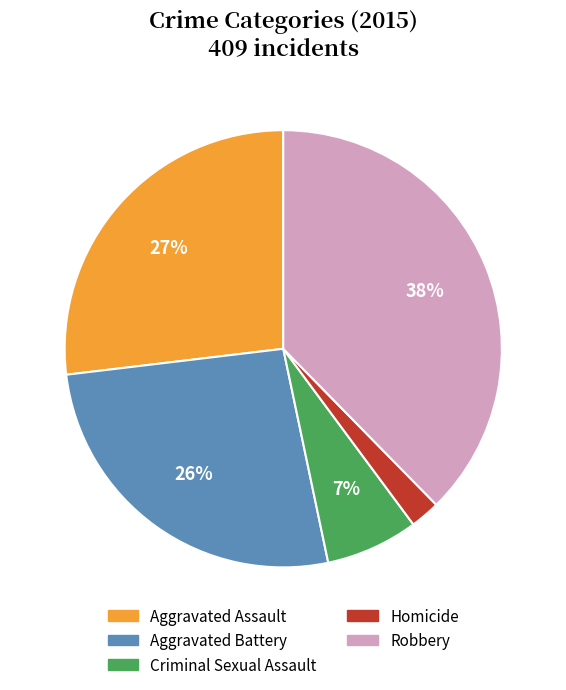

To the nearest percent, what is the average slice percentage?

20%